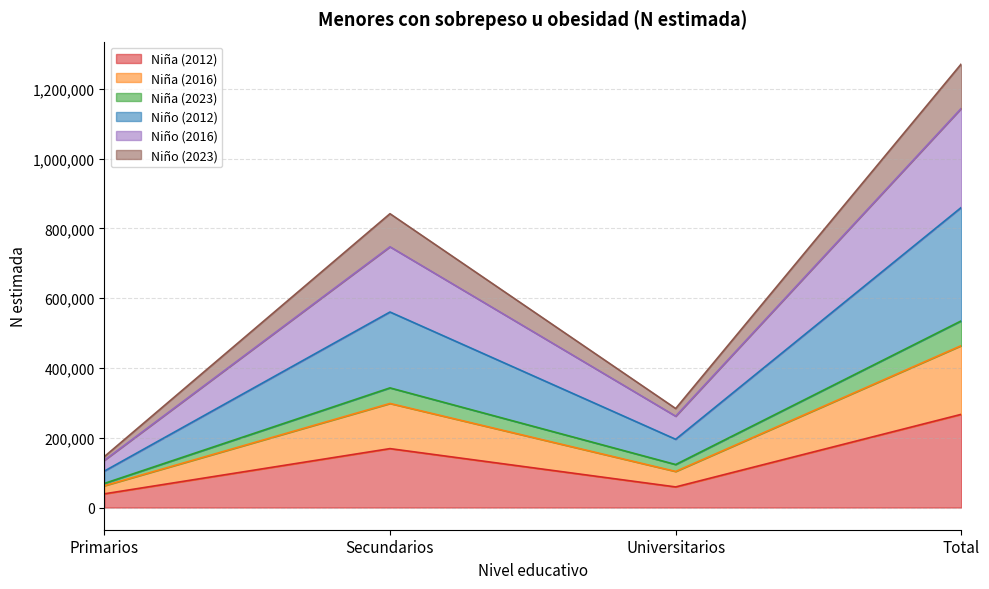

What is the total value across all series at Secundarios?

841976